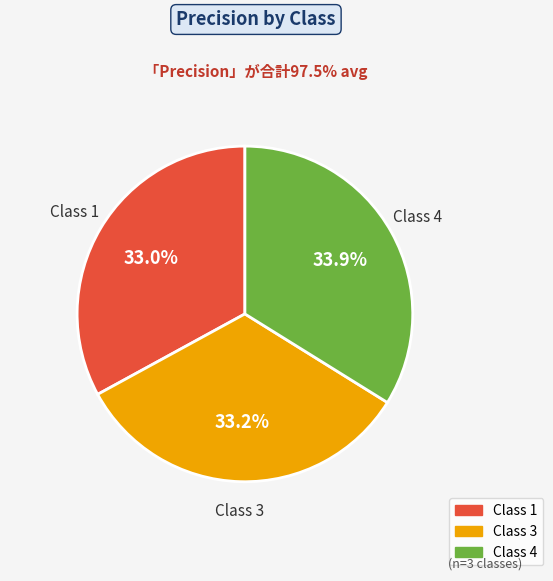

Is there a majority slice in this chart?

No